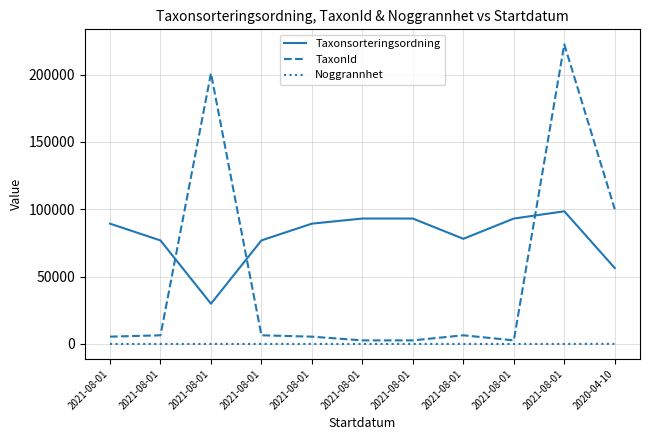

At 2021-08-01, list the series in order from smallest to largest.

Noggrannhet, TaxonId, Taxonsorteringsordning